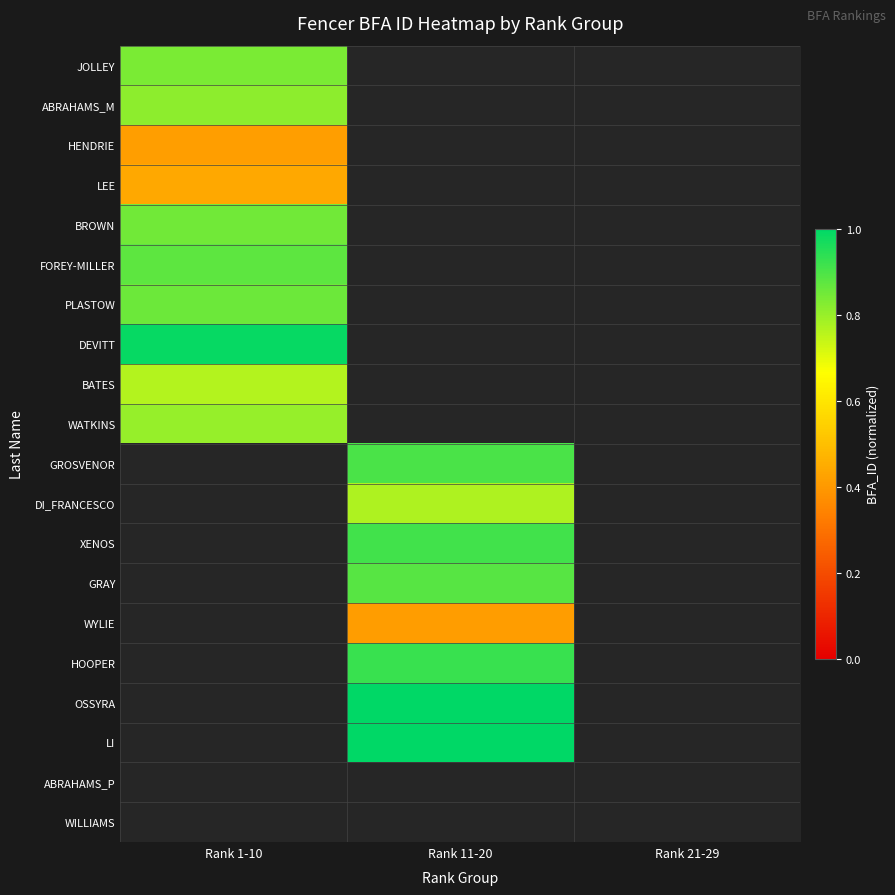

At which label is HENDRIE closest to 0?

Rank 1-10